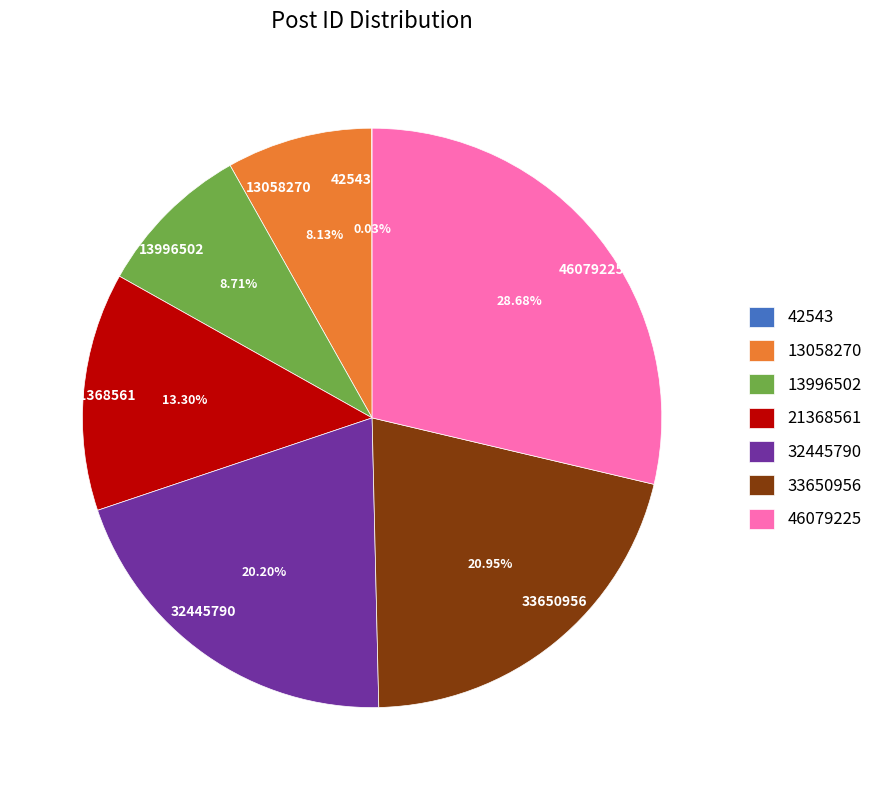

Combined, do 13058270 and 33650956 account for over 50%?

No